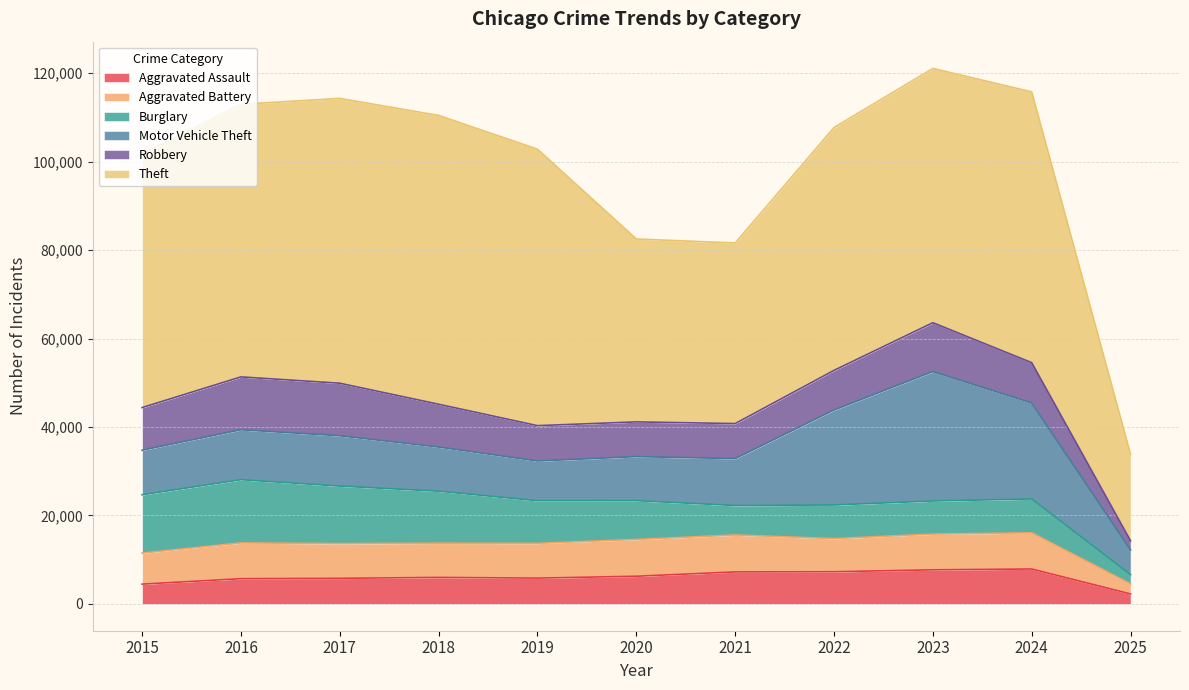

Is the value of Motor Vehicle Theft at 2015 greater than the value of Robbery at 2015?

Yes